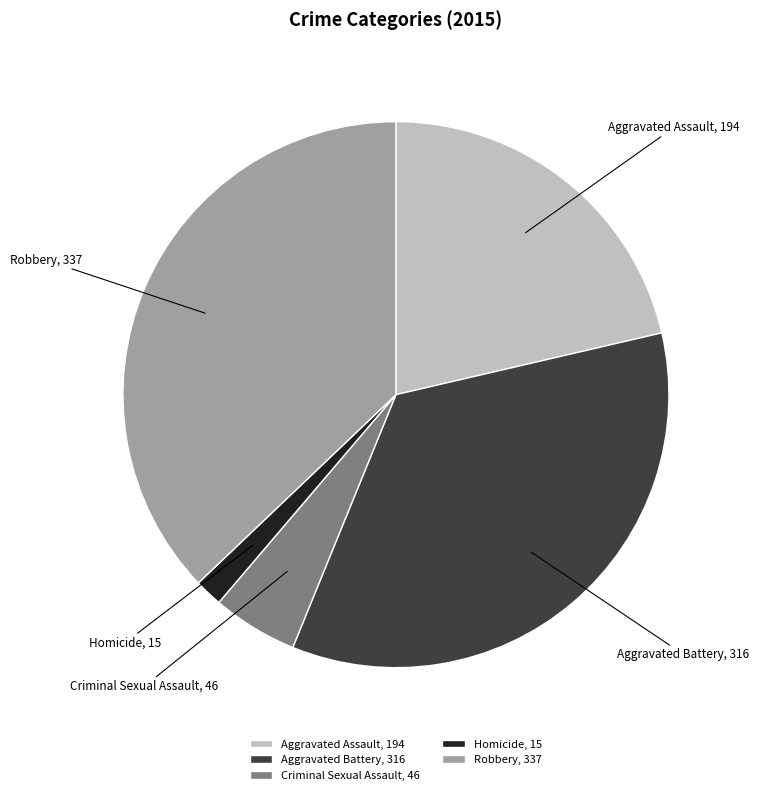

Rank the categories by value from highest to lowest.

Robbery, Aggravated Battery, Aggravated Assault, Criminal Sexual Assault, Homicide